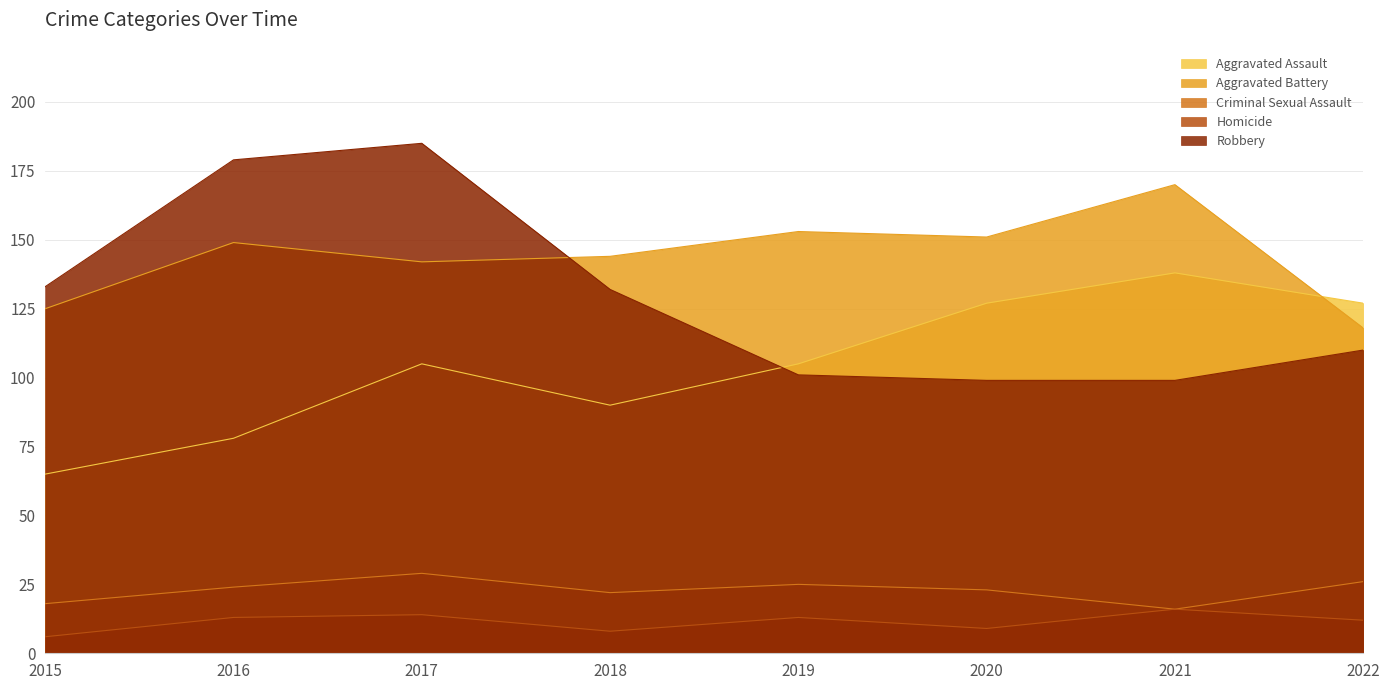

What is the value of the Robbery point at the 2nd from the left?

179